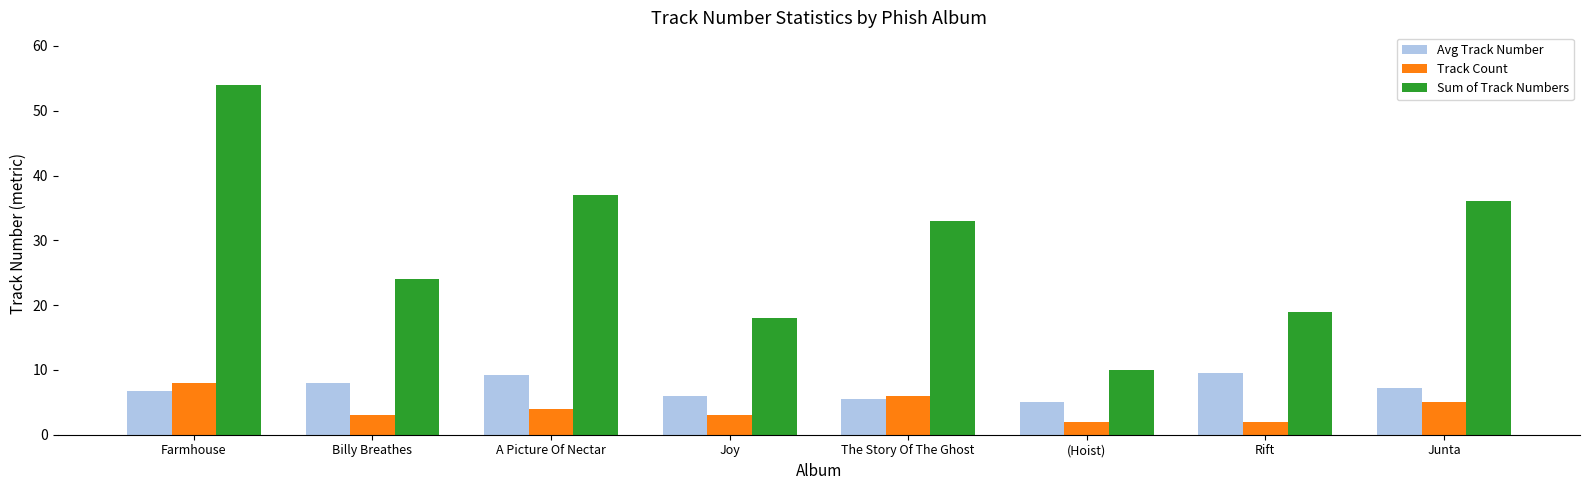

Read the Sum of Track Numbers value at Rift.

19.0